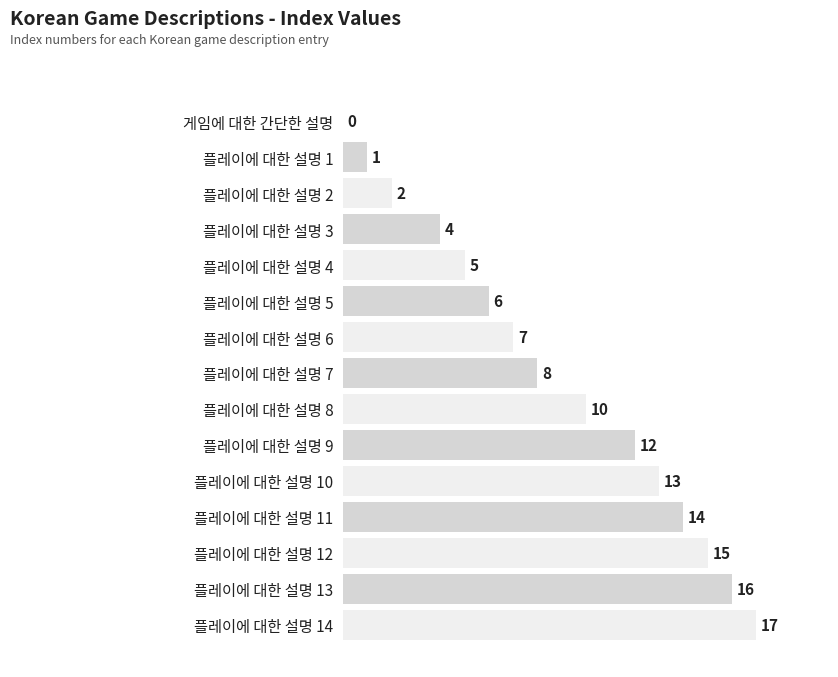

How many positive values are there?

14